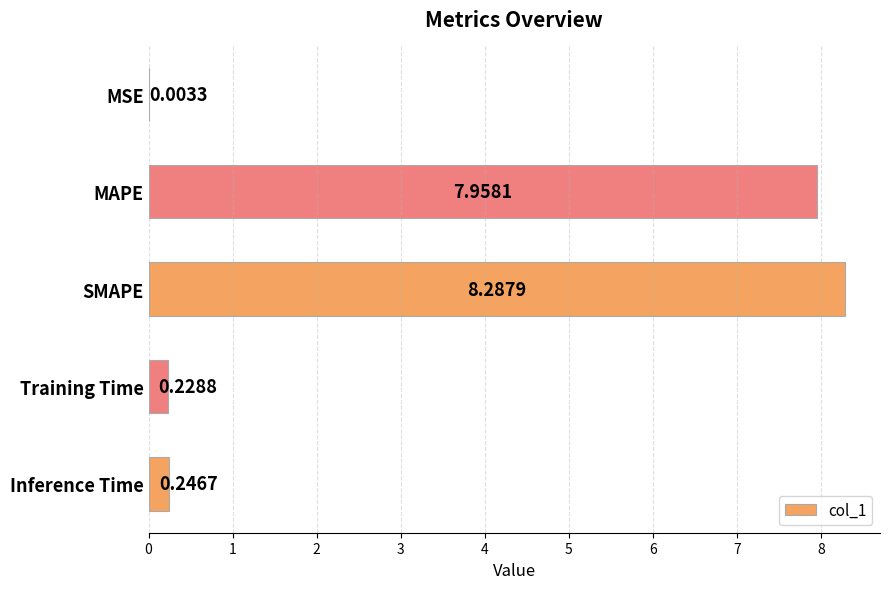

Which has a higher value, MAPE or MSE?

MAPE